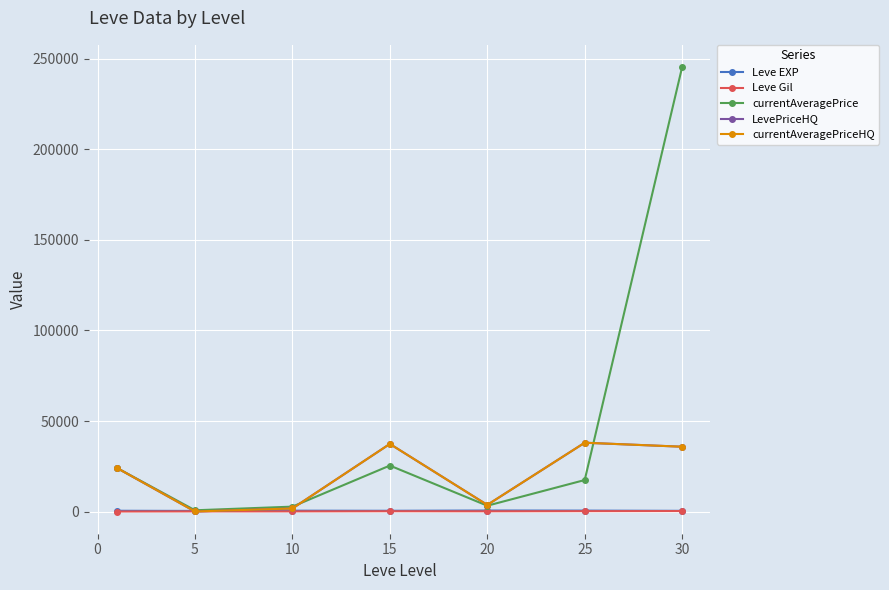

What is the maximum value shown in the chart?

245281.5